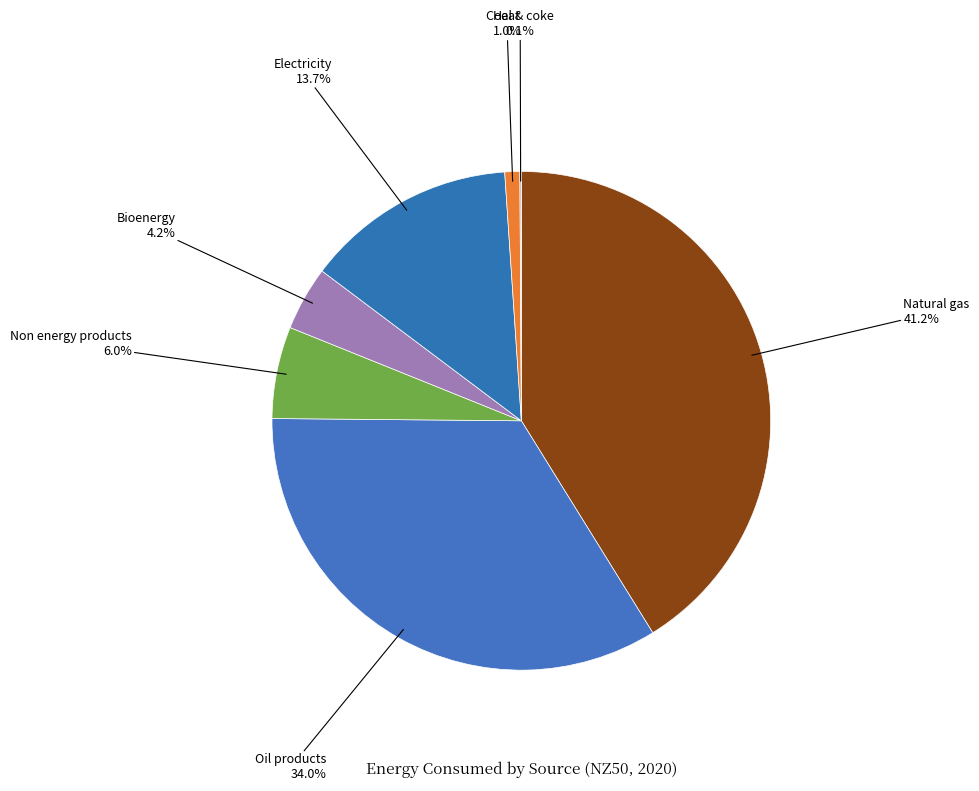

What portion of the pie excludes Heat?

99.0%